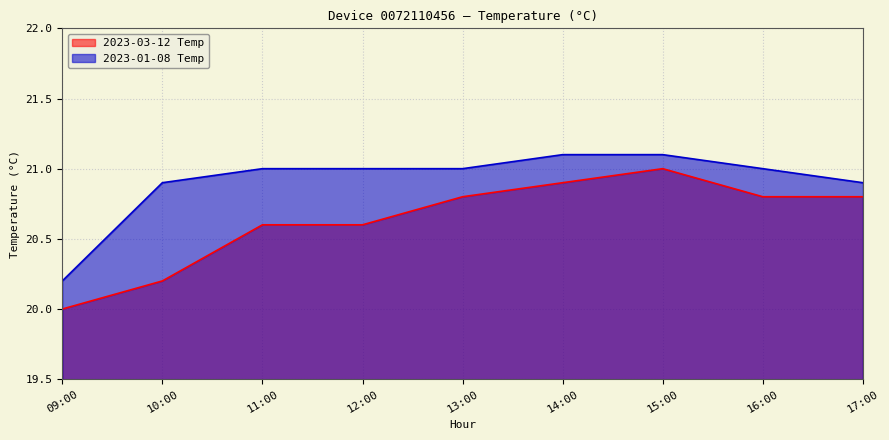

At which category is the sum across all series the highest?

15:00